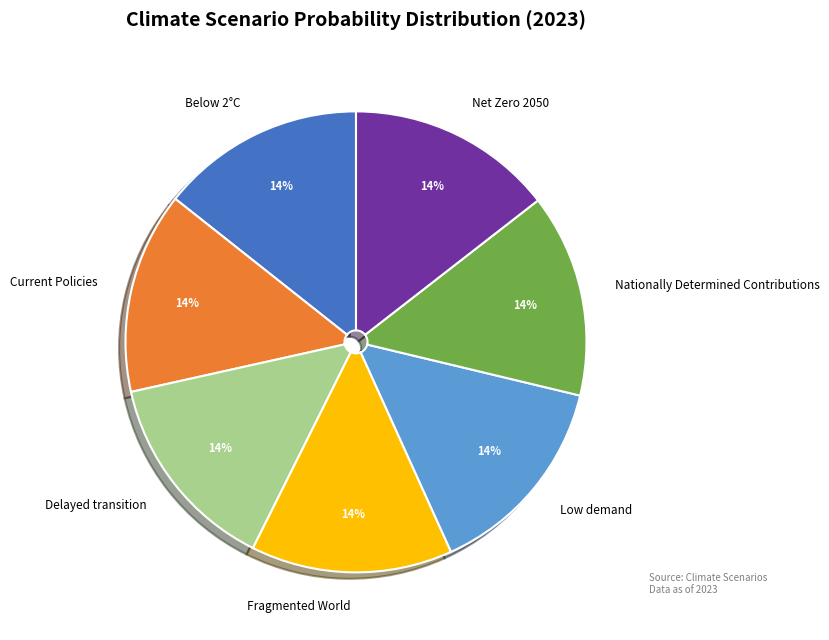

Is the sum of Low demand and Nationally Determined Contributions greater than half?

No